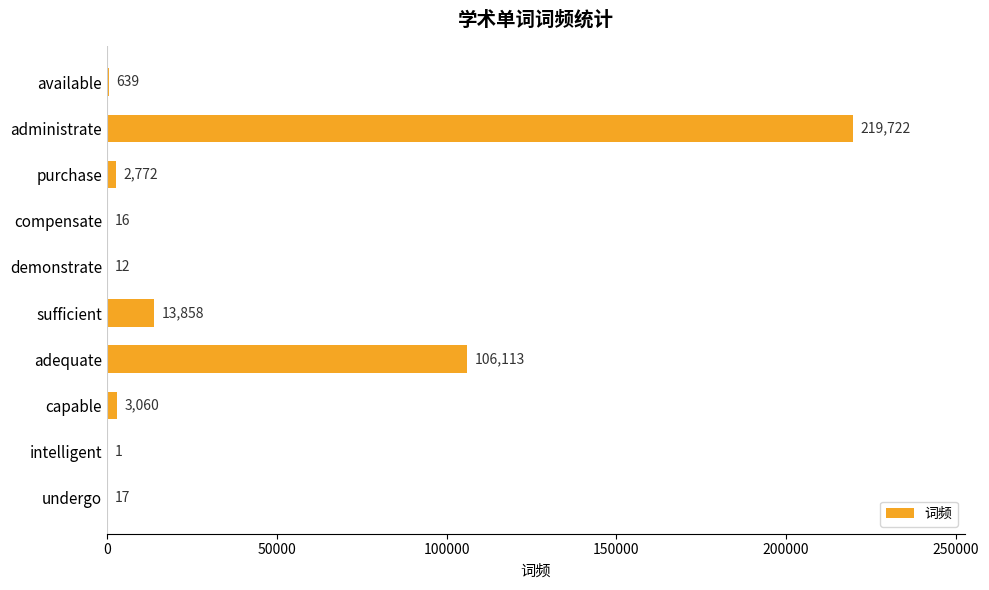

How many distinct data groups are displayed?

1